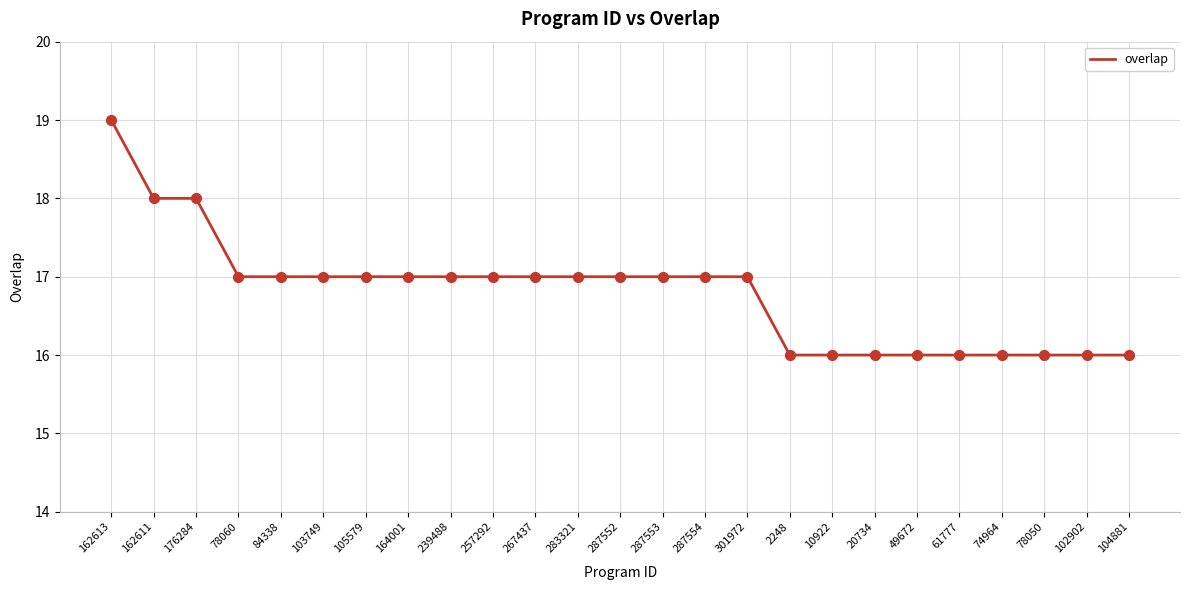

Approximately how many times larger is the value at 164001 compared to 162611?

0.9